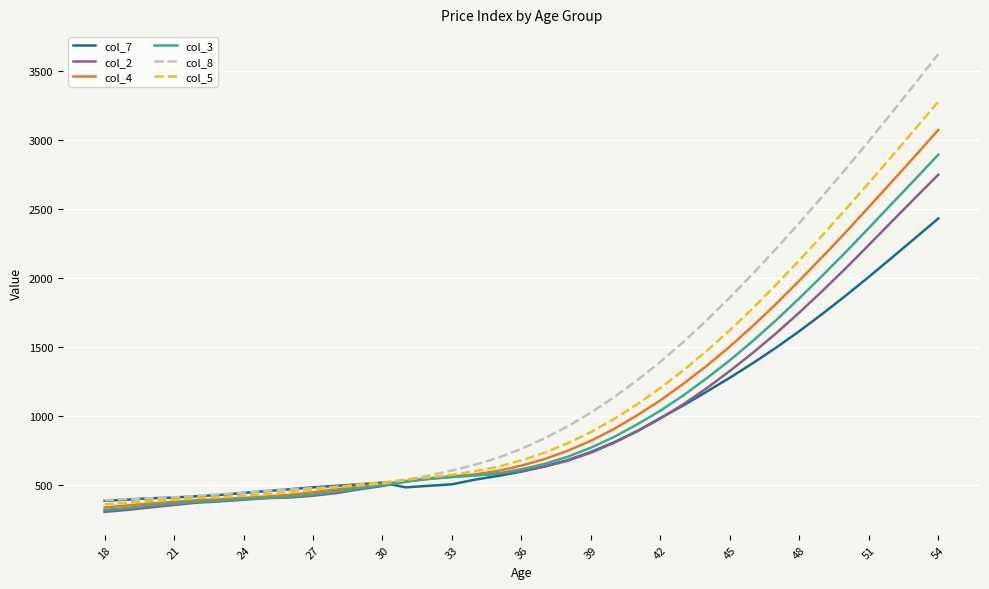

What is the minimum value shown in the chart?

307